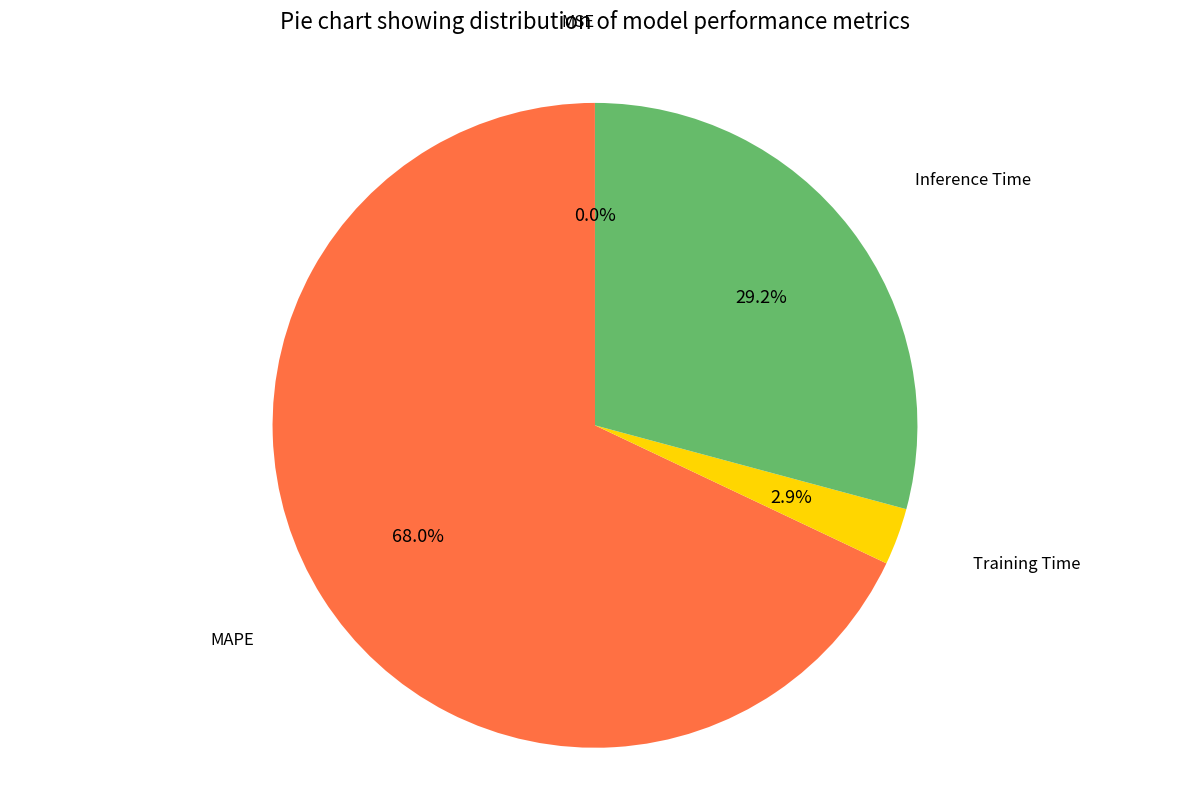

Does any single category account for the majority?

Yes